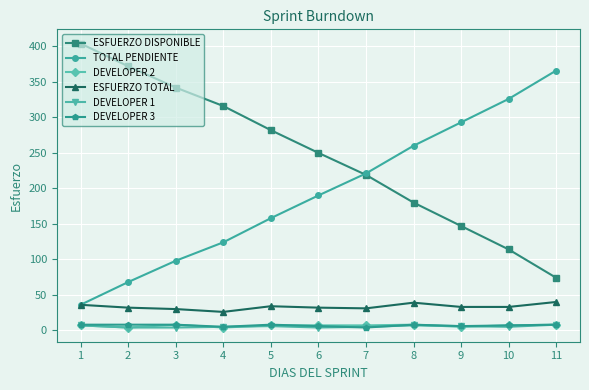

Rank the categories by ESFUERZO DISPONIBLE value from lowest to highest.

11, 10, 9, 8, 7, 6, 5, 4, 3, 2, 1